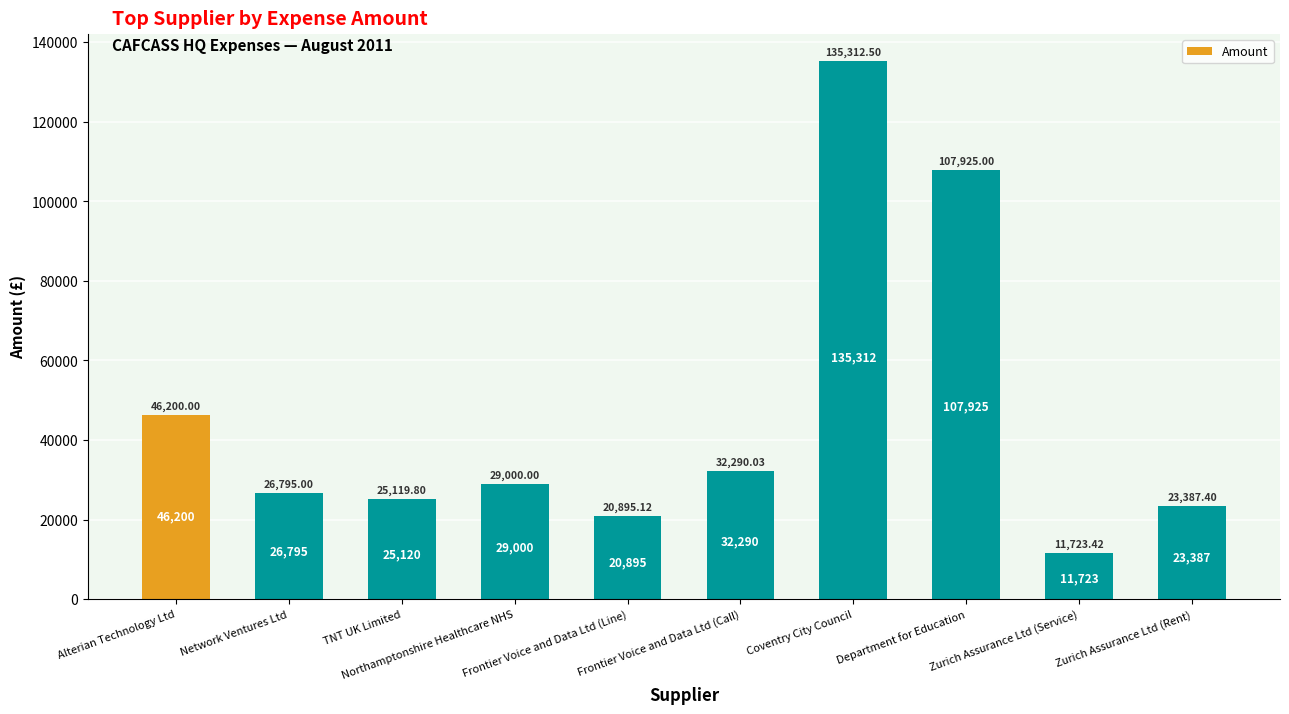

What is the sum of all values?

458648.3